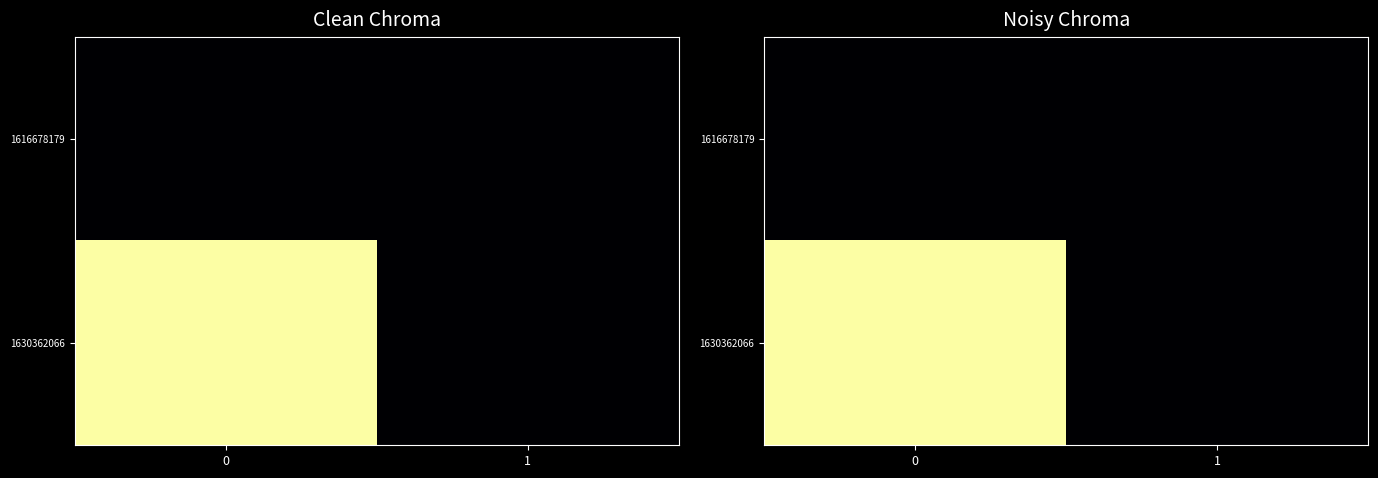

List the series in order of their overall mean, lowest first.

row_0, row_1